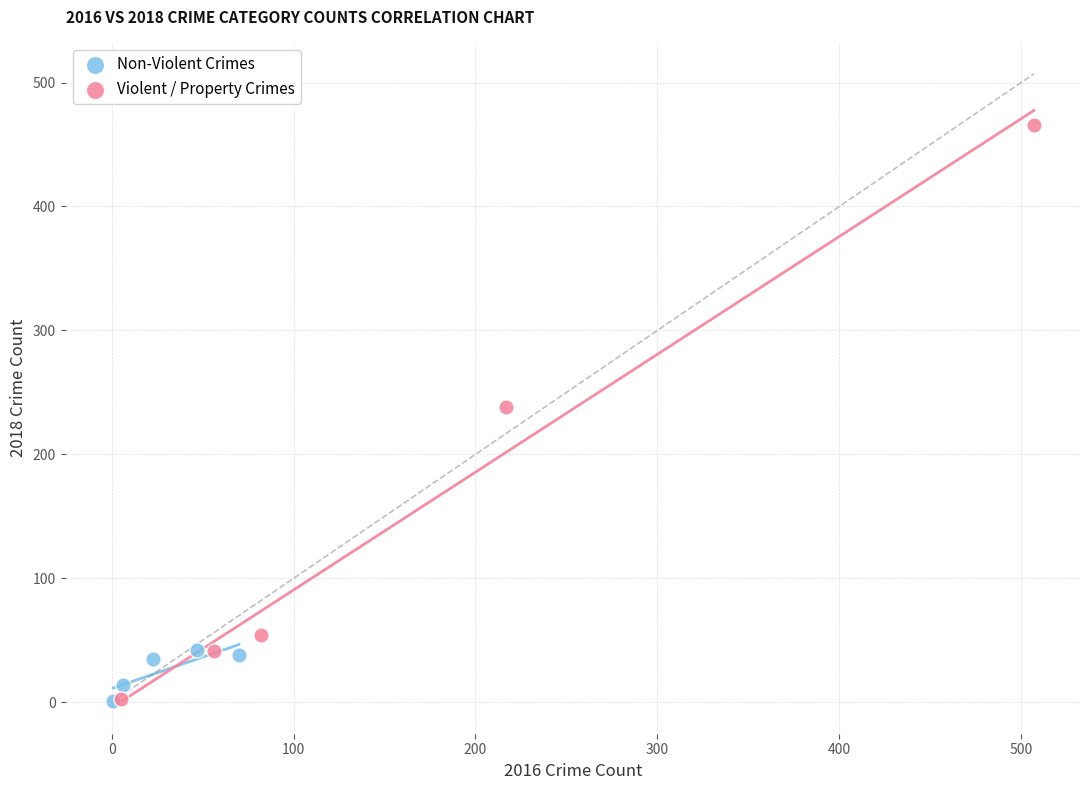

Which series contains the highest Y value?

Violent / Property Crimes